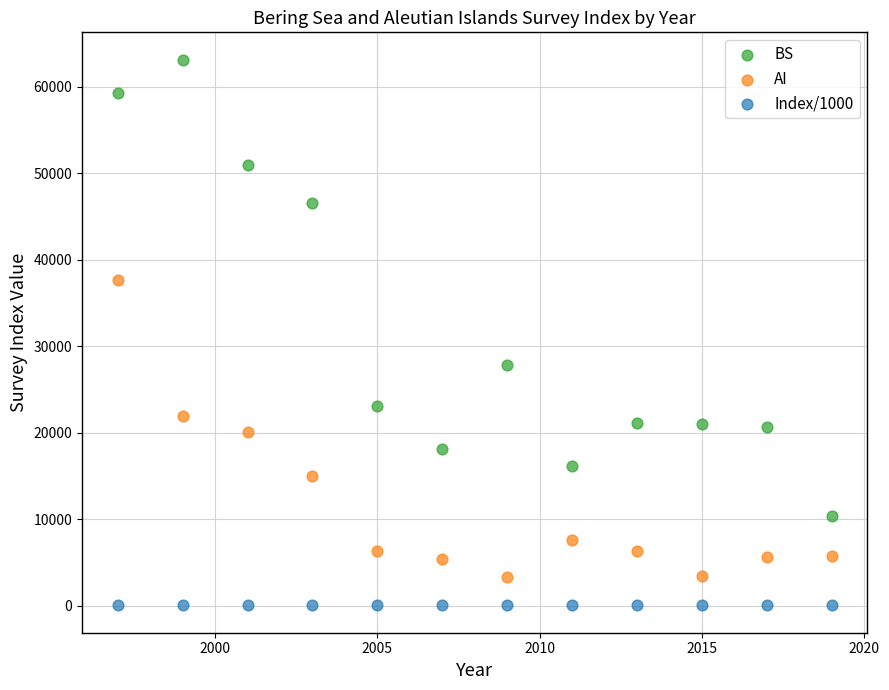

Which series contains the highest Y value?

BS